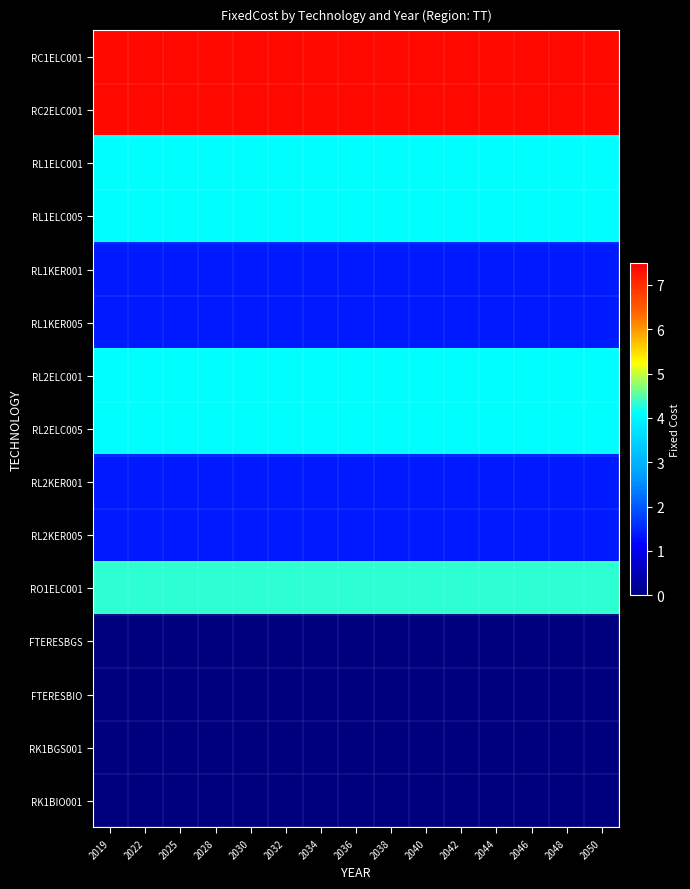

Rank the series at 2025 from lowest to highest value.

FTERESBGS, FTERESBIO, RK1BGS001, RK1BIO001, RL1KER001, RL1KER005, RL2KER001, RL2KER005, RL1ELC001, RL1ELC005, RL2ELC001, RL2ELC005, RO1ELC001, RC1ELC001, RC2ELC001